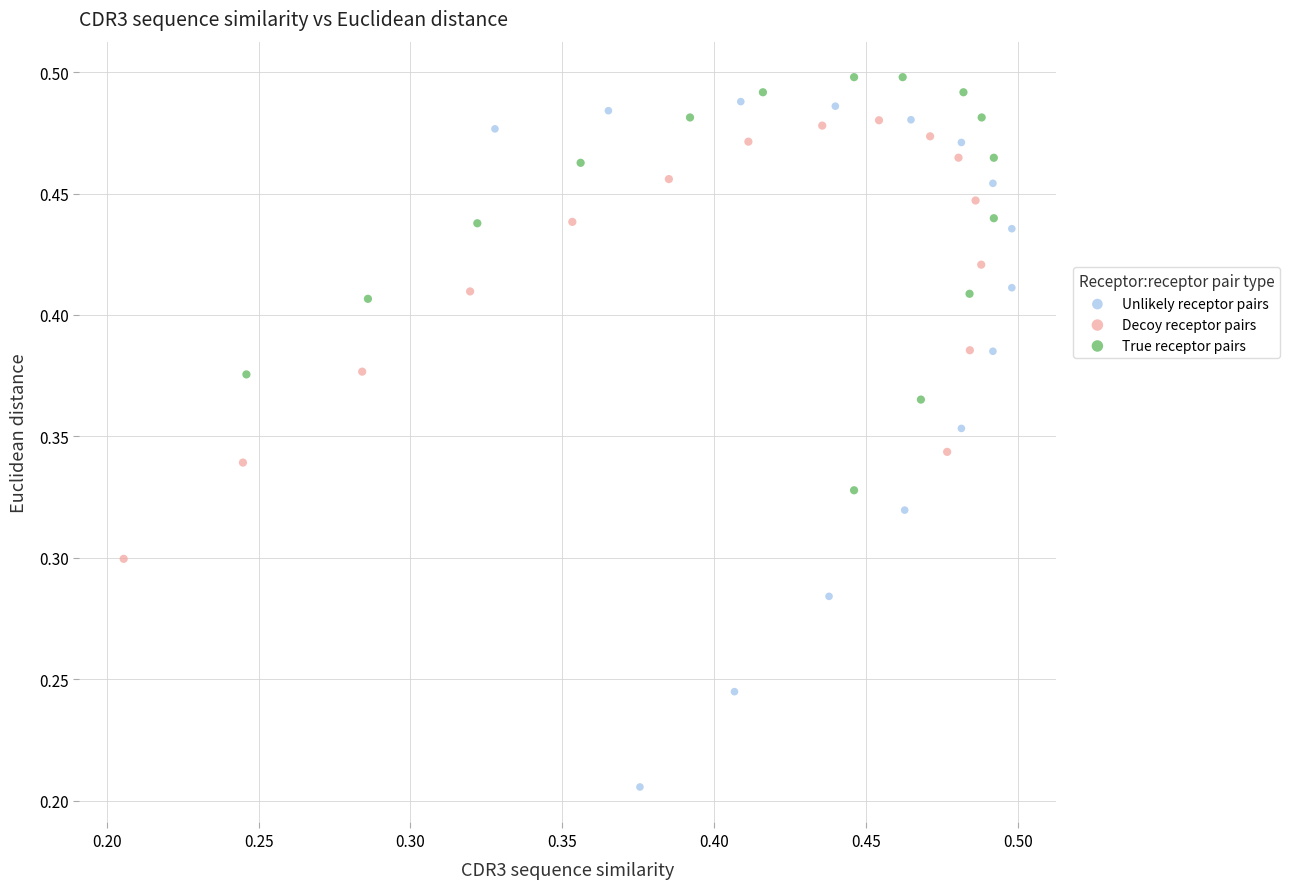

Which series has the widest spread of Y values?

Unlikely receptor pairs